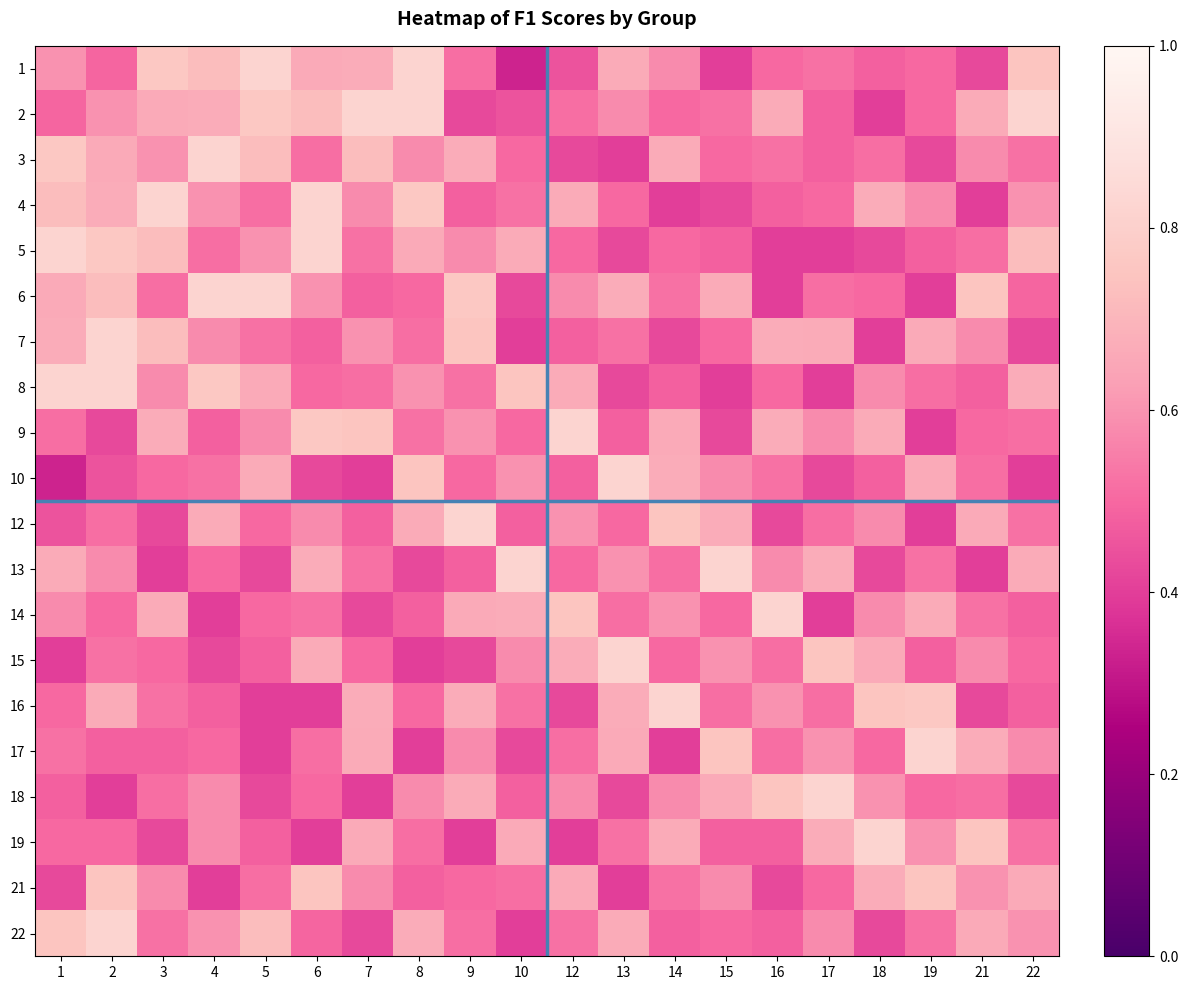

Reading right to left, extract all data points from this chart.

1: 22=0.8	21=0.4	19=0.5	18=0.5	17=0.5	16=0.5	15=0.4	14=0.6	13=0.7	12=0.5	10=0.3	9=0.5	8=0.8	7=0.7	6=0.7	5=0.8	4=0.7	3=0.8	2=0.5	1=0.6
2: 22=0.8	21=0.7	19=0.5	18=0.4	17=0.5	16=0.7	15=0.5	14=0.5	13=0.6	12=0.5	10=0.5	9=0.4	8=0.8	7=0.8	6=0.7	5=0.8	4=0.7	3=0.7	2=0.6	1=0.5
3: 22=0.5	21=0.6	19=0.4	18=0.5	17=0.5	16=0.5	15=0.5	14=0.7	13=0.4	12=0.4	10=0.5	9=0.7	8=0.6	7=0.7	6=0.5	5=0.7	4=0.8	3=0.6	2=0.7	1=0.8
4: 22=0.6	21=0.4	19=0.6	18=0.7	17=0.5	16=0.5	15=0.4	14=0.4	13=0.5	12=0.7	10=0.5	9=0.5	8=0.8	7=0.6	6=0.8	5=0.5	4=0.6	3=0.8	2=0.7	1=0.7
5: 22=0.7	21=0.5	19=0.5	18=0.4	17=0.4	16=0.4	15=0.5	14=0.5	13=0.4	12=0.5	10=0.7	9=0.6	8=0.7	7=0.5	6=0.8	5=0.6	4=0.5	3=0.7	2=0.8	1=0.8
6: 22=0.5	21=0.8	19=0.4	18=0.5	17=0.5	16=0.4	15=0.7	14=0.5	13=0.7	12=0.6	10=0.4	9=0.8	8=0.5	7=0.5	6=0.6	5=0.8	4=0.8	3=0.5	2=0.7	1=0.7
7: 22=0.4	21=0.6	19=0.7	18=0.4	17=0.7	16=0.7	15=0.5	14=0.4	13=0.5	12=0.5	10=0.4	9=0.8	8=0.5	7=0.6	6=0.5	5=0.5	4=0.6	3=0.7	2=0.8	1=0.7
8: 22=0.7	21=0.5	19=0.5	18=0.6	17=0.4	16=0.5	15=0.4	14=0.5	13=0.4	12=0.7	10=0.8	9=0.5	8=0.6	7=0.5	6=0.5	5=0.7	4=0.8	3=0.6	2=0.8	1=0.8
9: 22=0.5	21=0.5	19=0.4	18=0.7	17=0.6	16=0.7	15=0.4	14=0.7	13=0.5	12=0.8	10=0.5	9=0.6	8=0.5	7=0.8	6=0.8	5=0.6	4=0.5	3=0.7	2=0.4	1=0.5
10: 22=0.4	21=0.5	19=0.7	18=0.5	17=0.4	16=0.5	15=0.6	14=0.7	13=0.8	12=0.5	10=0.6	9=0.5	8=0.8	7=0.4	6=0.4	5=0.7	4=0.5	3=0.5	2=0.5	1=0.3
12: 22=0.5	21=0.7	19=0.4	18=0.6	17=0.5	16=0.4	15=0.7	14=0.8	13=0.5	12=0.6	10=0.5	9=0.8	8=0.7	7=0.5	6=0.6	5=0.5	4=0.7	3=0.4	2=0.5	1=0.5
13: 22=0.7	21=0.4	19=0.5	18=0.4	17=0.7	16=0.6	15=0.8	14=0.5	13=0.6	12=0.5	10=0.8	9=0.5	8=0.4	7=0.5	6=0.7	5=0.4	4=0.5	3=0.4	2=0.6	1=0.7
14: 22=0.5	21=0.5	19=0.7	18=0.6	17=0.4	16=0.8	15=0.5	14=0.6	13=0.5	12=0.8	10=0.7	9=0.7	8=0.5	7=0.4	6=0.5	5=0.5	4=0.4	3=0.7	2=0.5	1=0.6
15: 22=0.5	21=0.6	19=0.5	18=0.7	17=0.8	16=0.5	15=0.6	14=0.5	13=0.8	12=0.7	10=0.6	9=0.4	8=0.4	7=0.5	6=0.7	5=0.5	4=0.4	3=0.5	2=0.5	1=0.4
16: 22=0.5	21=0.4	19=0.8	18=0.8	17=0.5	16=0.6	15=0.5	14=0.8	13=0.7	12=0.4	10=0.5	9=0.7	8=0.5	7=0.7	6=0.4	5=0.4	4=0.5	3=0.5	2=0.7	1=0.5
17: 22=0.6	21=0.7	19=0.8	18=0.5	17=0.6	16=0.5	15=0.8	14=0.4	13=0.7	12=0.5	10=0.4	9=0.6	8=0.4	7=0.7	6=0.5	5=0.4	4=0.5	3=0.5	2=0.5	1=0.5
18: 22=0.4	21=0.5	19=0.5	18=0.6	17=0.8	16=0.8	15=0.7	14=0.6	13=0.4	12=0.6	10=0.5	9=0.7	8=0.6	7=0.4	6=0.5	5=0.4	4=0.6	3=0.5	2=0.4	1=0.5
19: 22=0.5	21=0.8	19=0.6	18=0.8	17=0.7	16=0.5	15=0.5	14=0.7	13=0.5	12=0.4	10=0.7	9=0.4	8=0.5	7=0.7	6=0.4	5=0.5	4=0.6	3=0.4	2=0.5	1=0.5
21: 22=0.7	21=0.6	19=0.8	18=0.7	17=0.5	16=0.4	15=0.6	14=0.5	13=0.4	12=0.7	10=0.5	9=0.5	8=0.5	7=0.6	6=0.8	5=0.5	4=0.4	3=0.6	2=0.8	1=0.4
22: 22=0.6	21=0.7	19=0.5	18=0.4	17=0.6	16=0.5	15=0.5	14=0.5	13=0.7	12=0.5	10=0.4	9=0.5	8=0.7	7=0.4	6=0.5	5=0.7	4=0.6	3=0.5	2=0.8	1=0.8